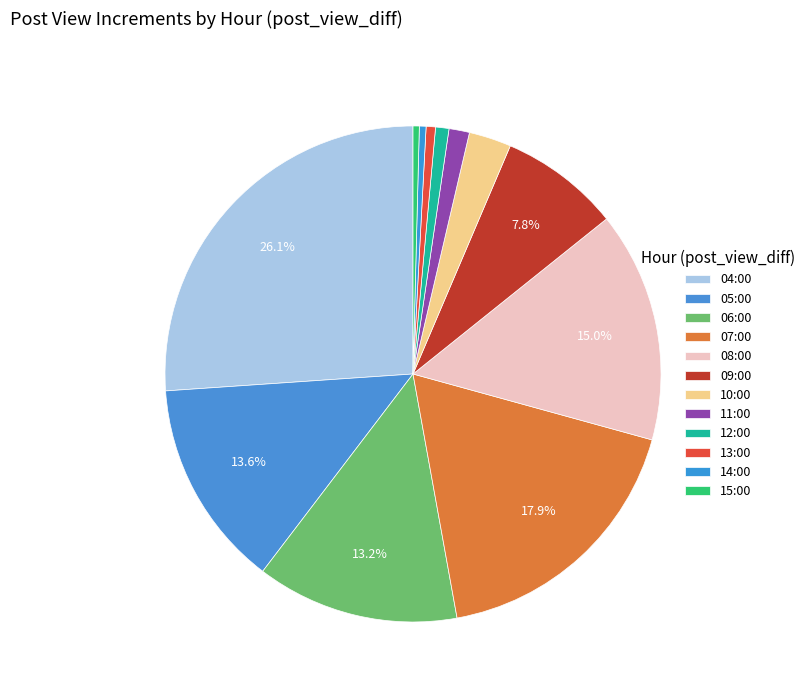

The 10:00 slice represents 1% of the pie. True or false?

False